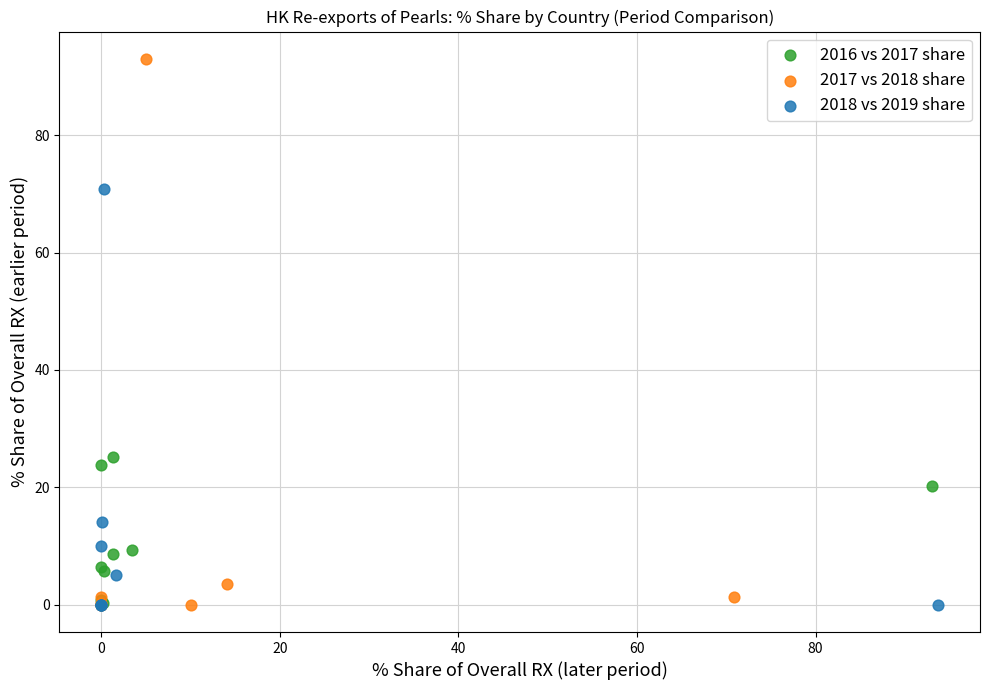

Which series has the largest Y range (max minus min)?

2017 vs 2018 share